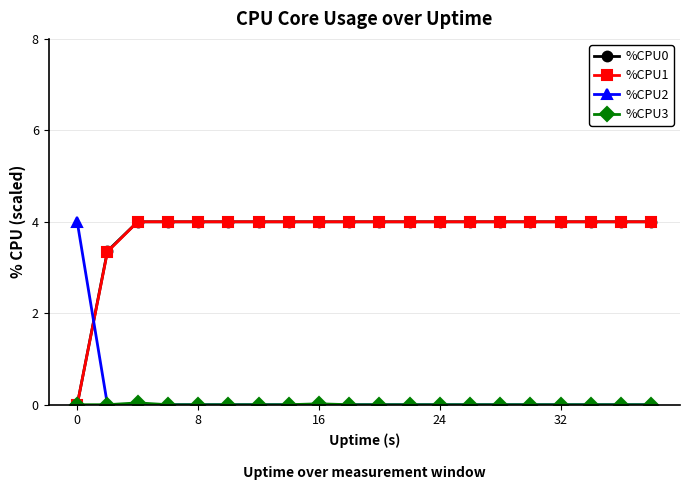

What is the value of the %CPU0 point at the 12th from the left?

4.0